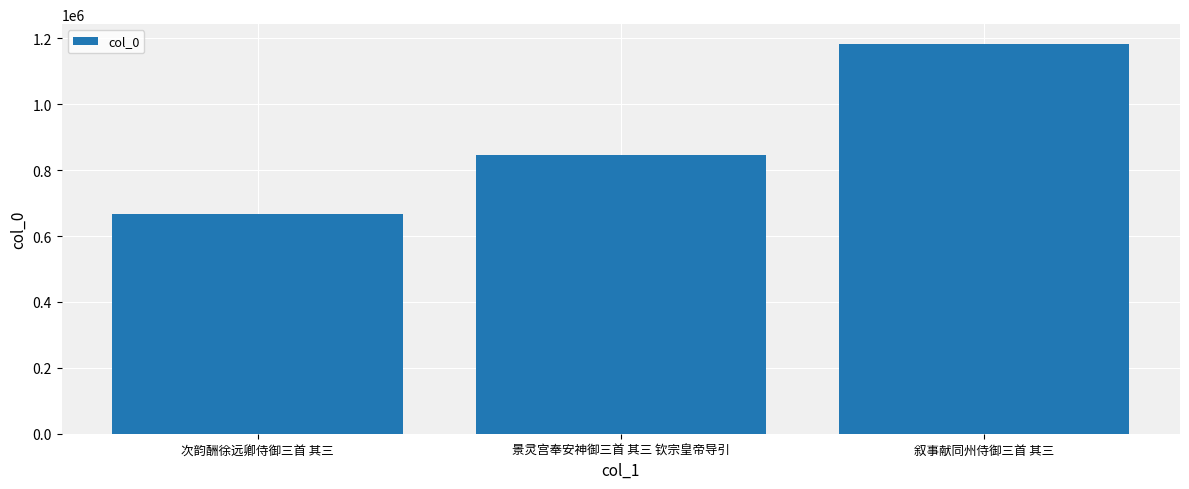

How many bars are there in total?

3